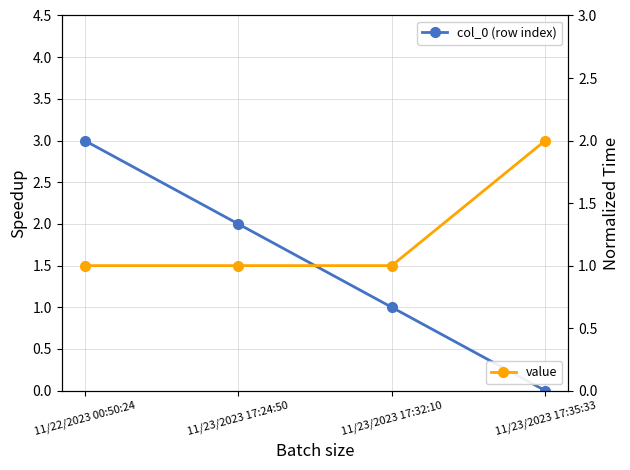

List the series in order of their peak value, highest first.

col_0 (row index), value